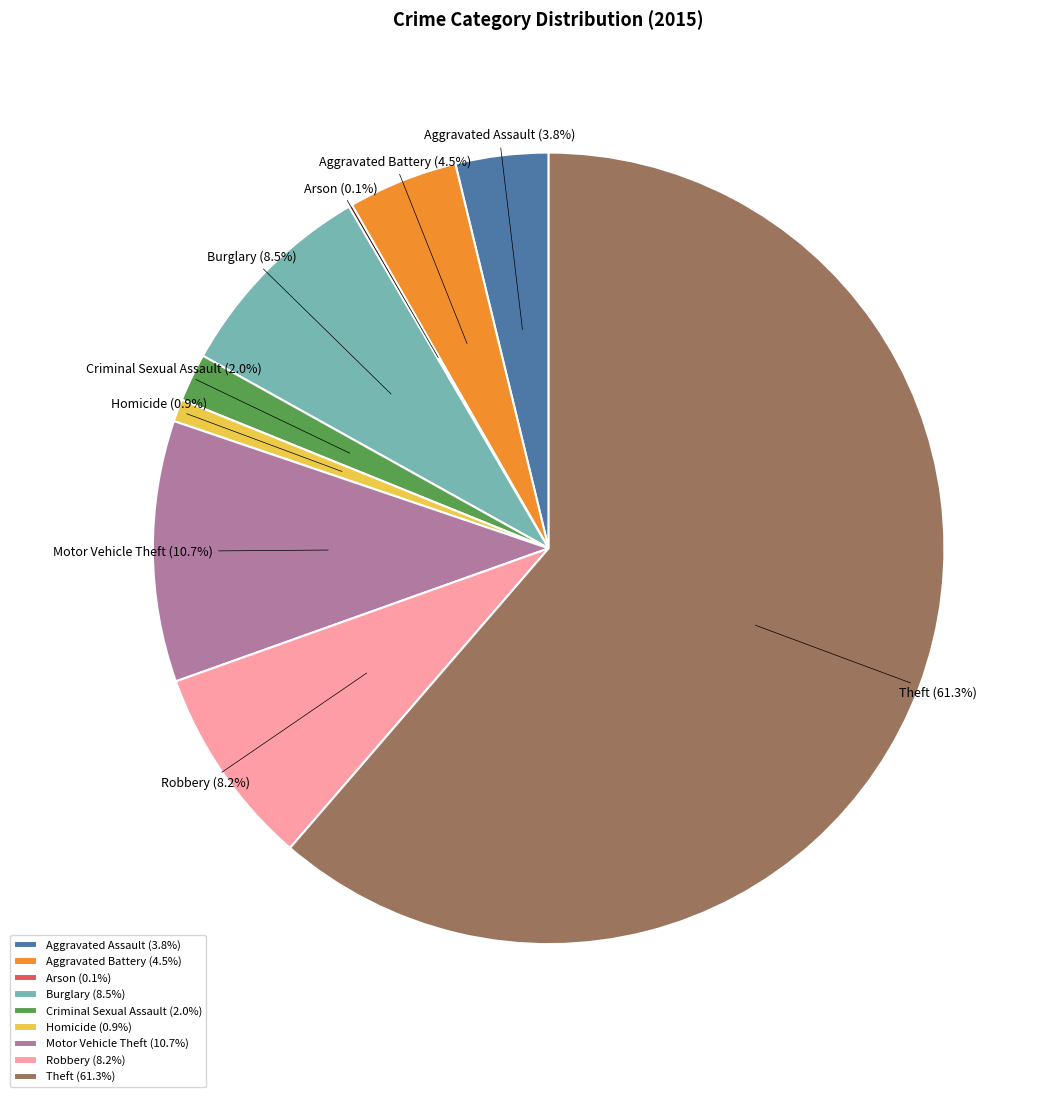

Is the sum of Motor Vehicle Theft and Criminal Sexual Assault greater than half?

No